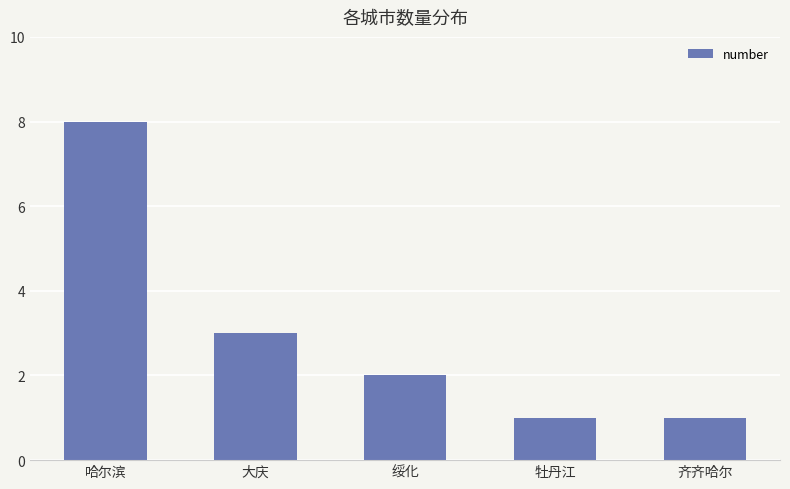

Where does the data first go above 2?

哈尔滨